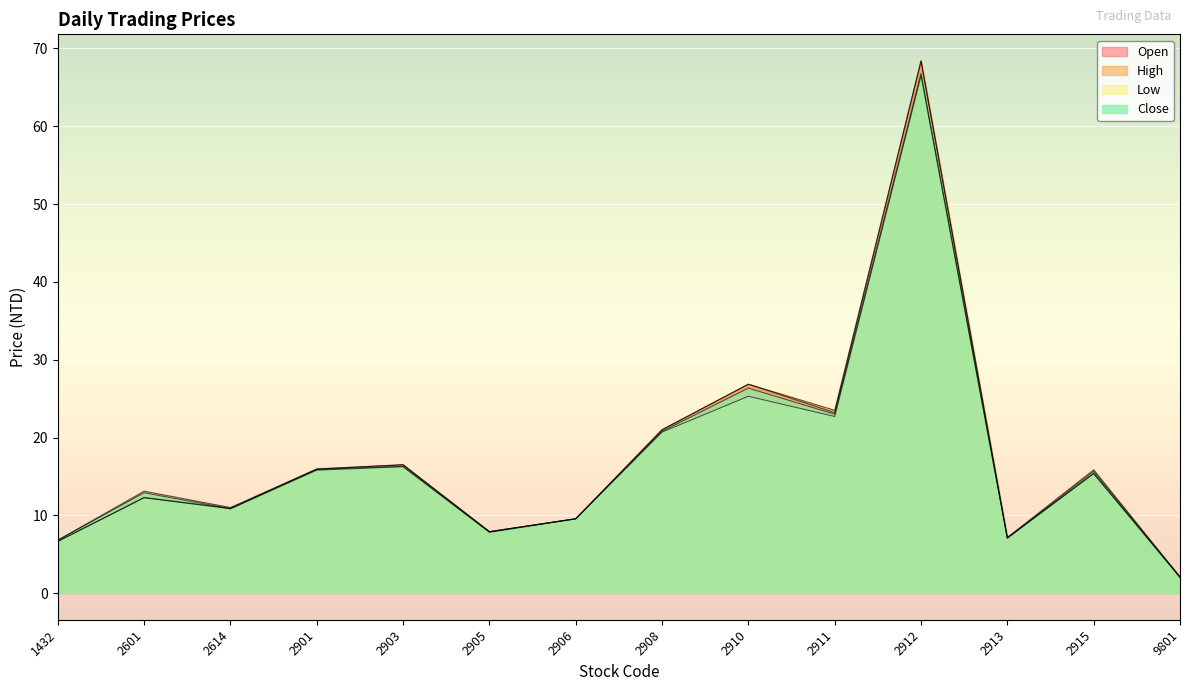

Rank the series by their maximum value, from lowest to highest.

Low, Close, Open, High